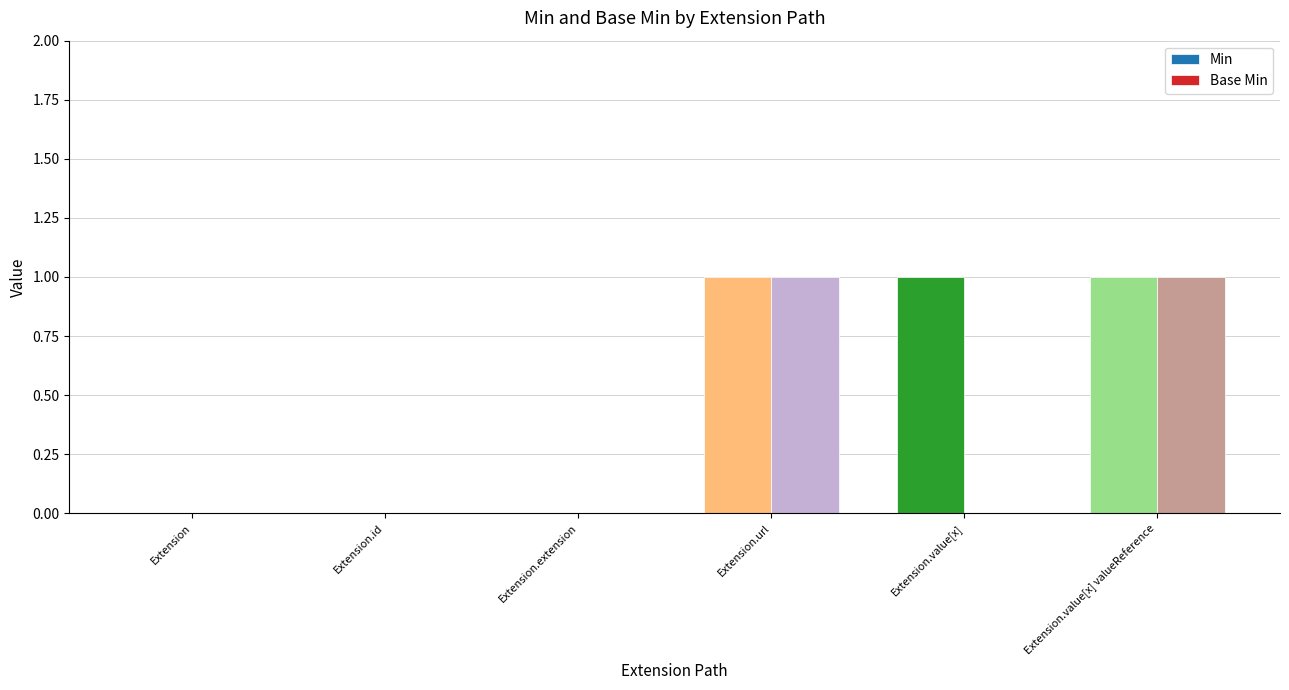

Which series changed the most between Extension.url and Extension.value[x]?

Base Min